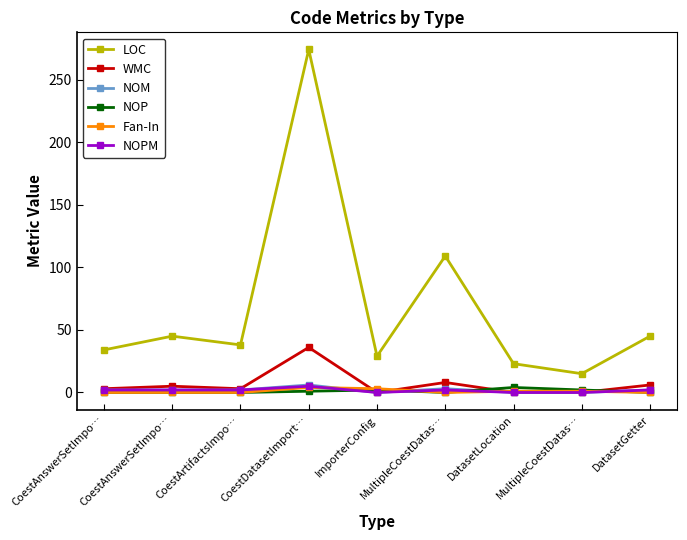

In NOPM, how many points are lower than both neighbors (excluding endpoints)?

1